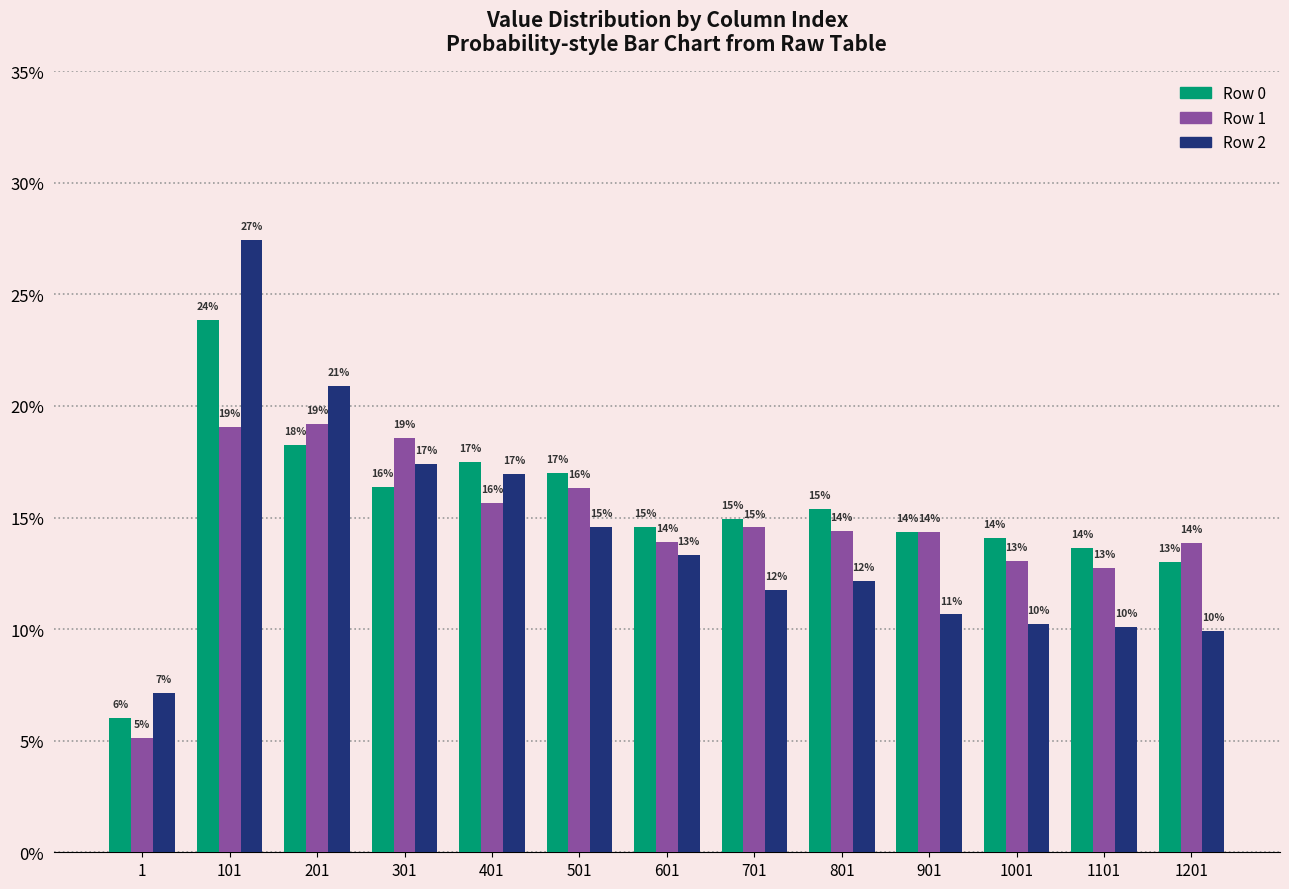

Which series has the largest total across all categories?

Row 0